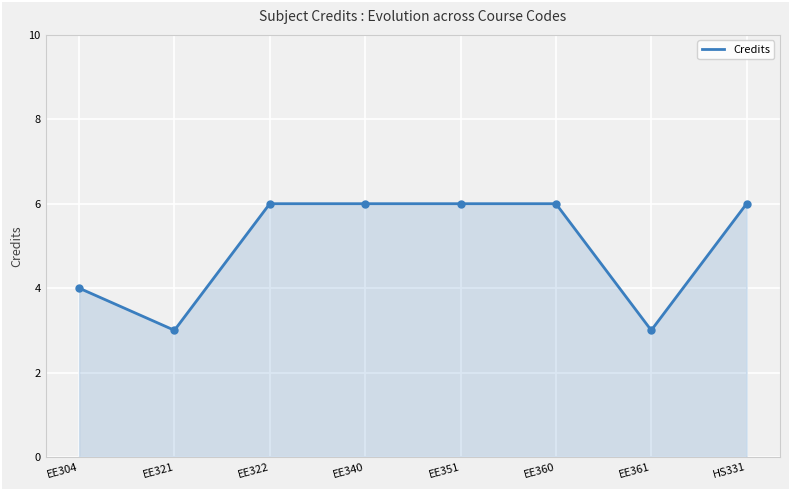

What position from the left is EE321?

2